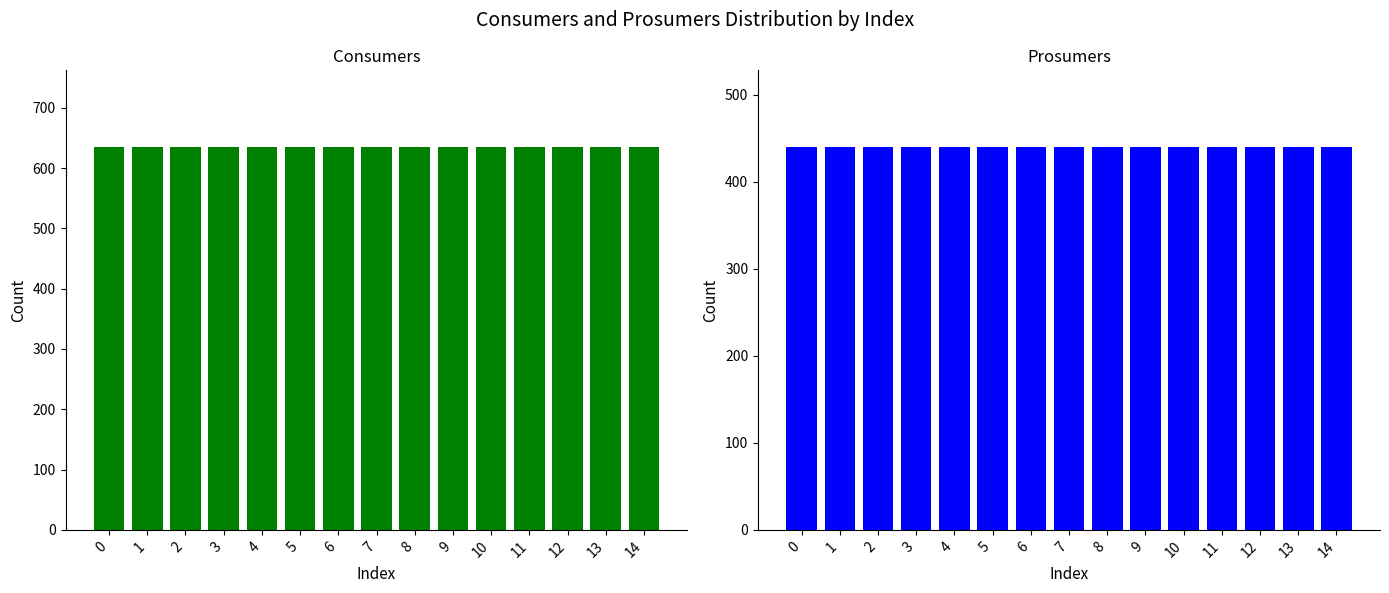

Which series has the largest total across all categories?

Consumers